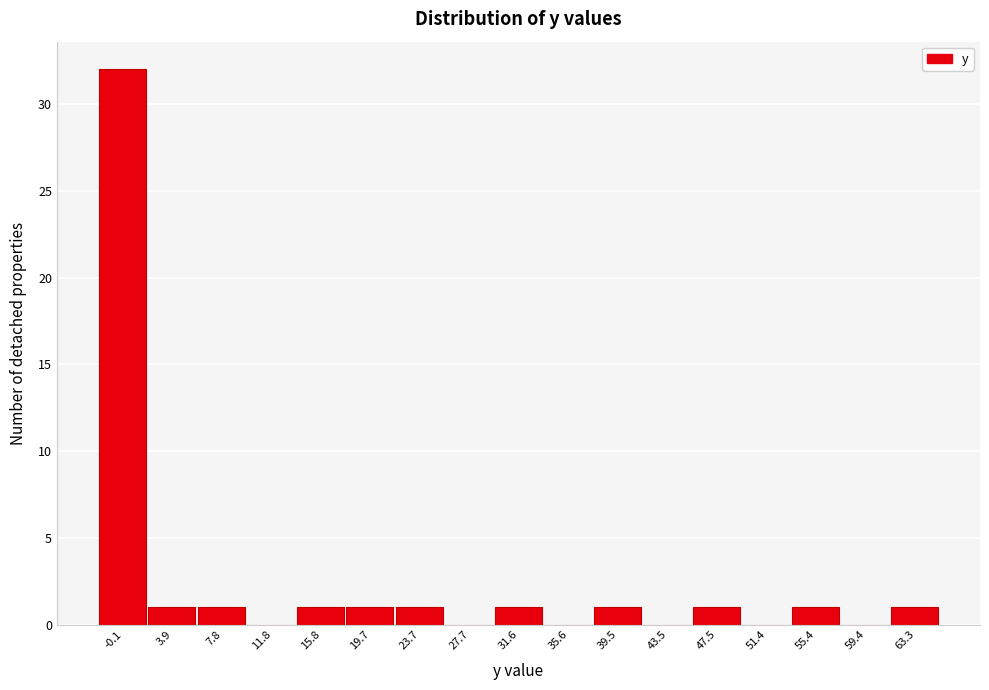

Reading left to right, list all the values displayed in this chart.

-0.1=32	3.9=1	7.8=1	11.8=0	15.8=1	19.7=1	23.7=1	27.7=0	31.6=1	35.6=0	39.5=1	43.5=0	47.5=1	51.4=0	55.4=1	59.4=0	63.3=1